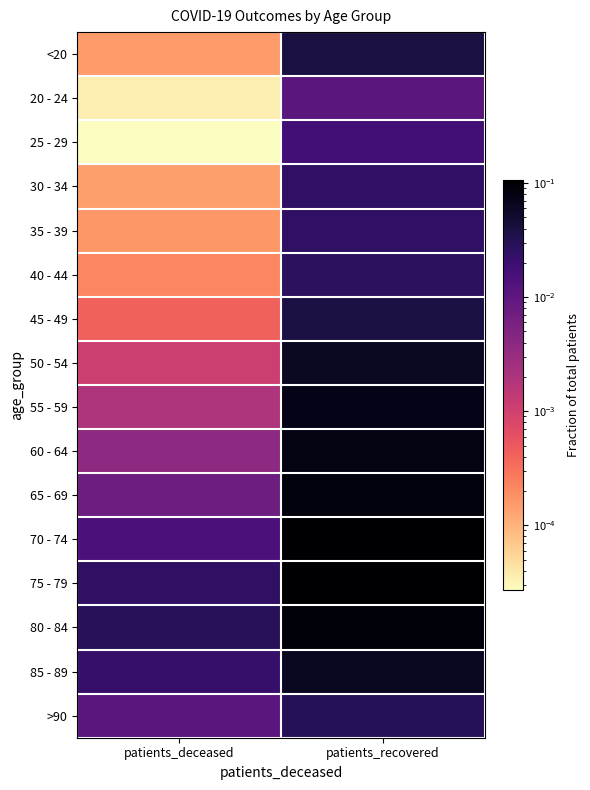

Rank the series at patients_recovered from highest to lowest value.

75 - 79, 70 - 74, 80 - 84, 65 - 69, 60 - 64, 55 - 59, 85 - 89, 50 - 54, <20, 45 - 49, >90, 40 - 44, 35 - 39, 30 - 34, 25 - 29, 20 - 24